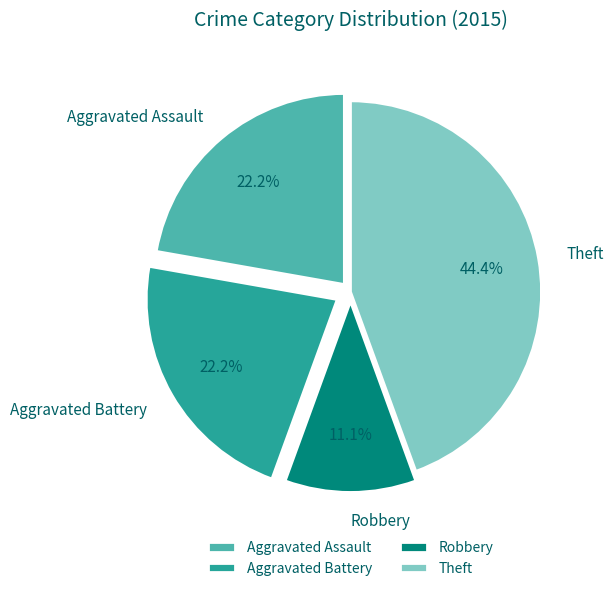

To the nearest percent, what is the difference between the Robbery and Aggravated Assault slice percentages?

11%